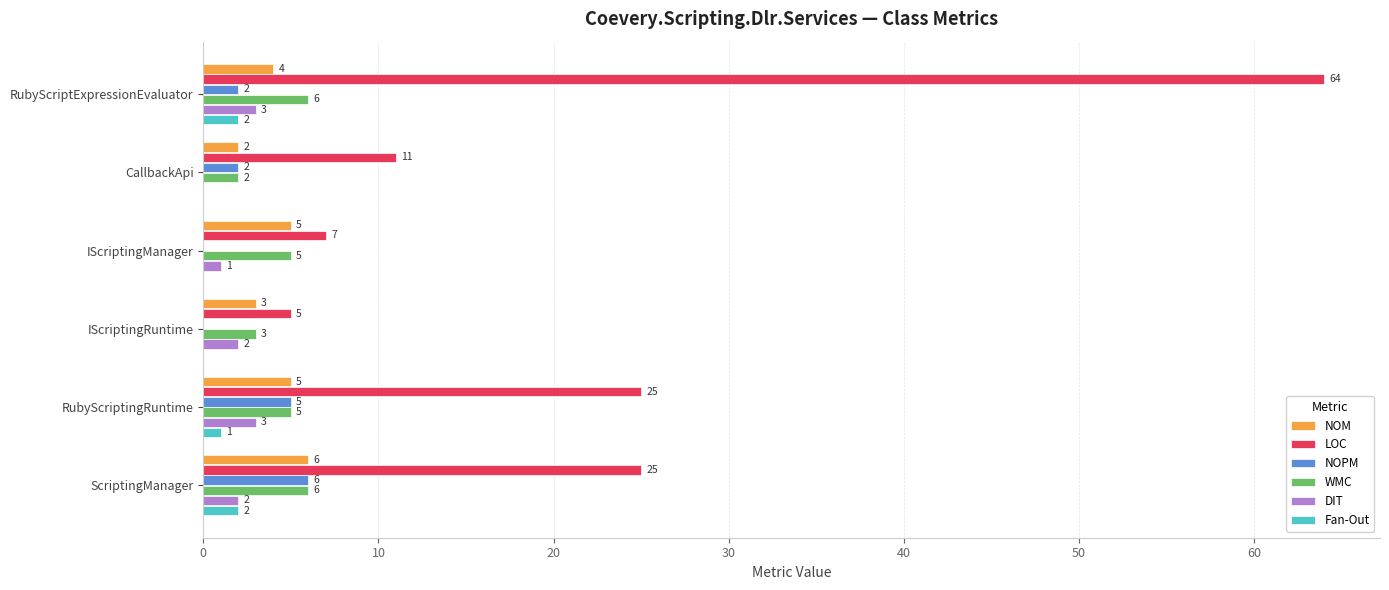

What is the sum of all NOM values?

25